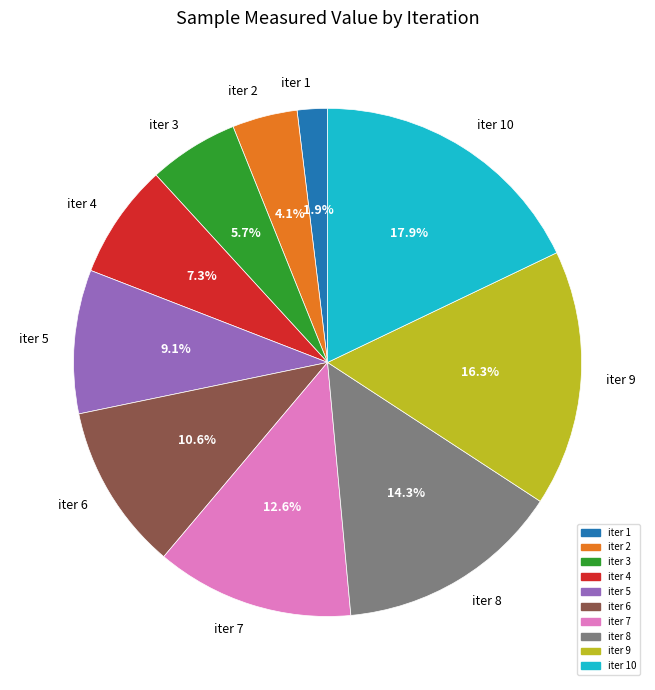

What is the ratio of the value at iter 9 to the value at iter 5?

1.8